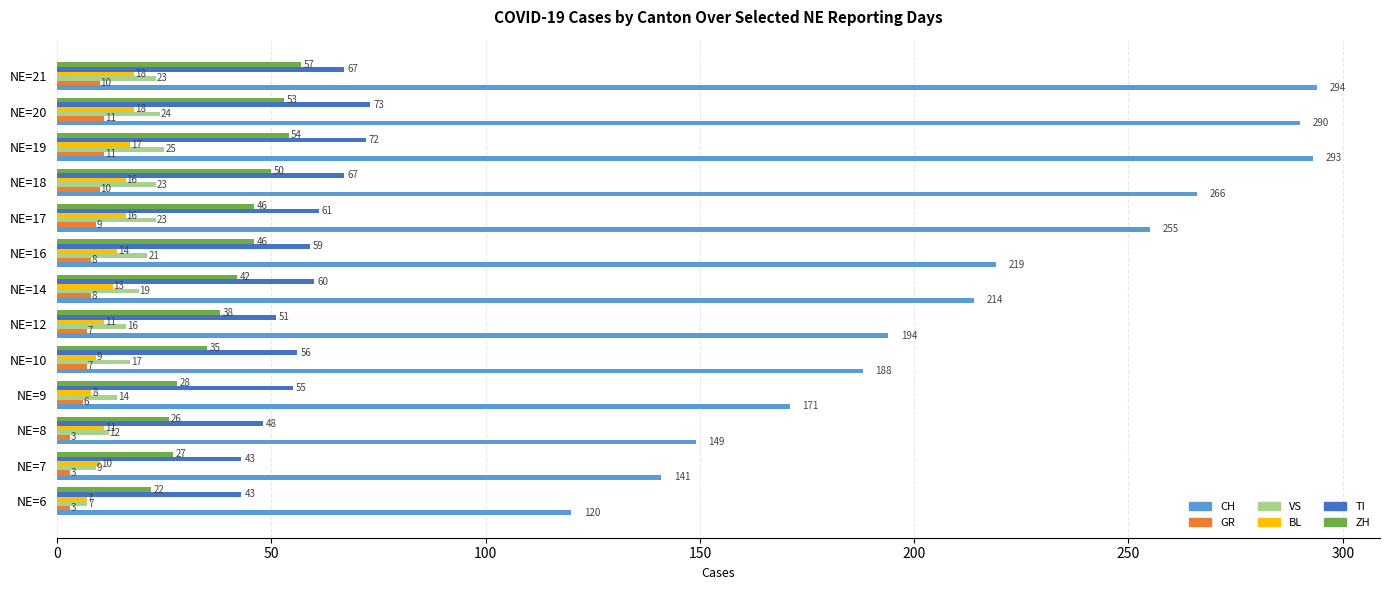

Where is CH nearest to the value 207?

NE=14